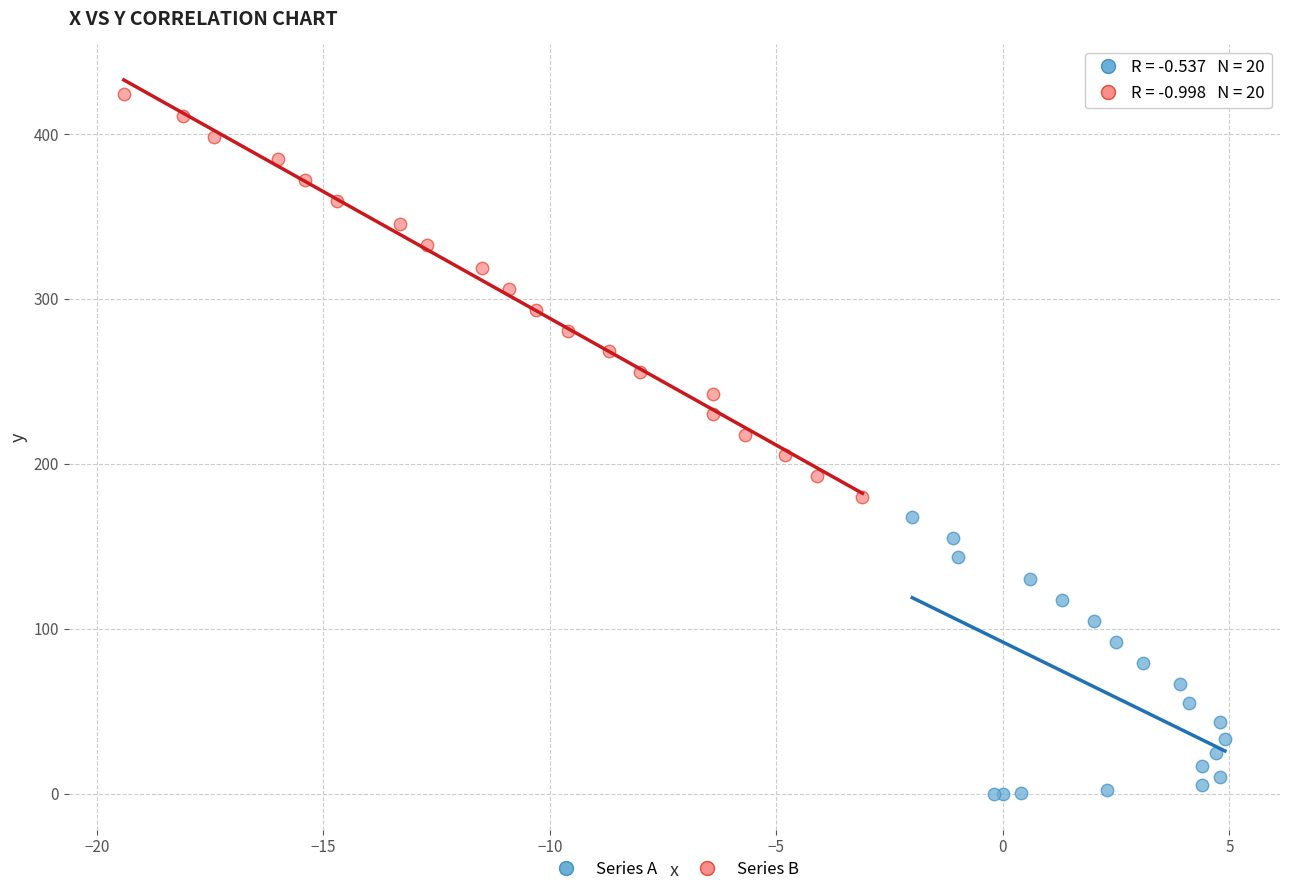

Which series reaches the maximum Y coordinate?

Series B